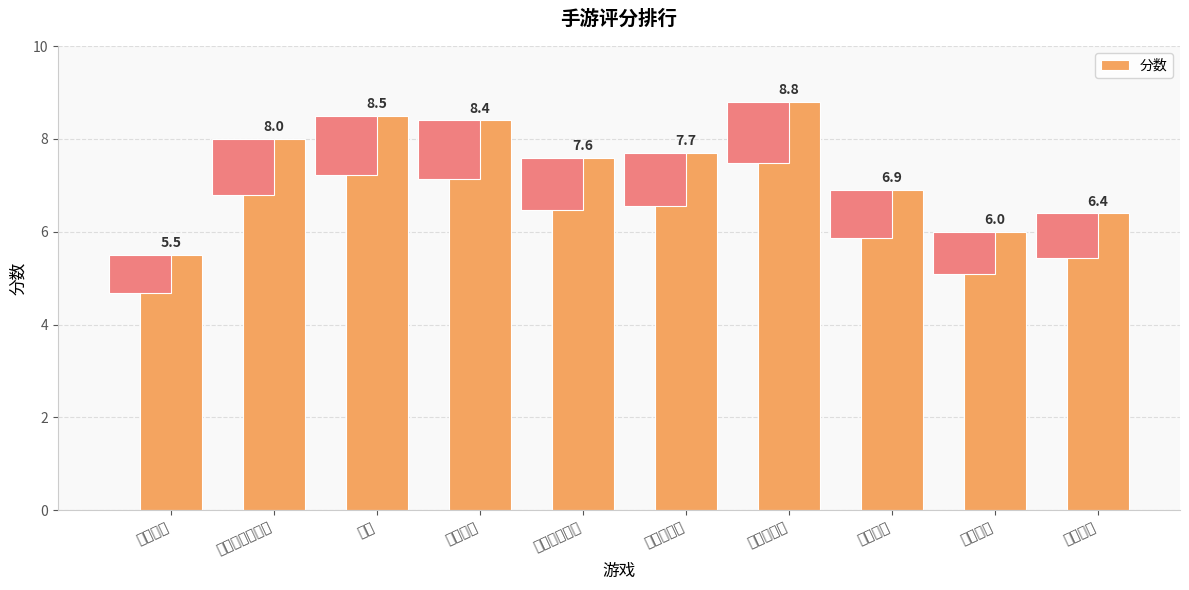

What is the difference between the maximum and minimum values?

3.3